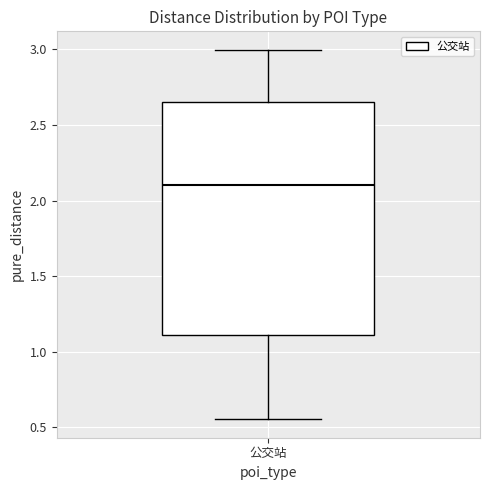

Transcribe this box plot: give where the median line is, the range the box spans, and where the two whiskers end, as read against the y-axis. The values are not printed on the chart, so give them approximately, as read against the axis.

median 2.10, box 1.10 to 2.65, whiskers 0.55 to 3.00